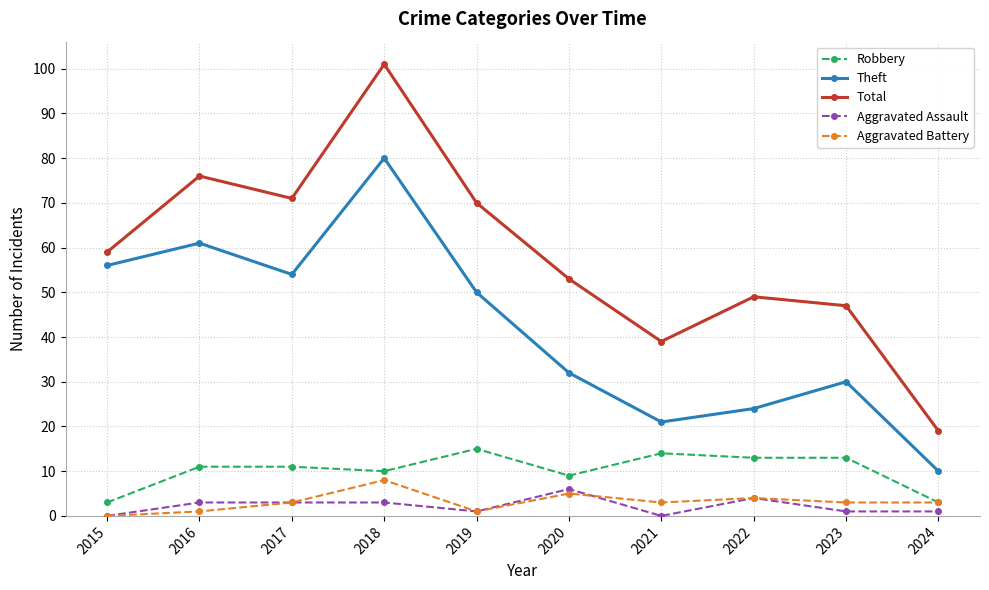

What is the difference between the maximum and minimum values in the Theft series?

70